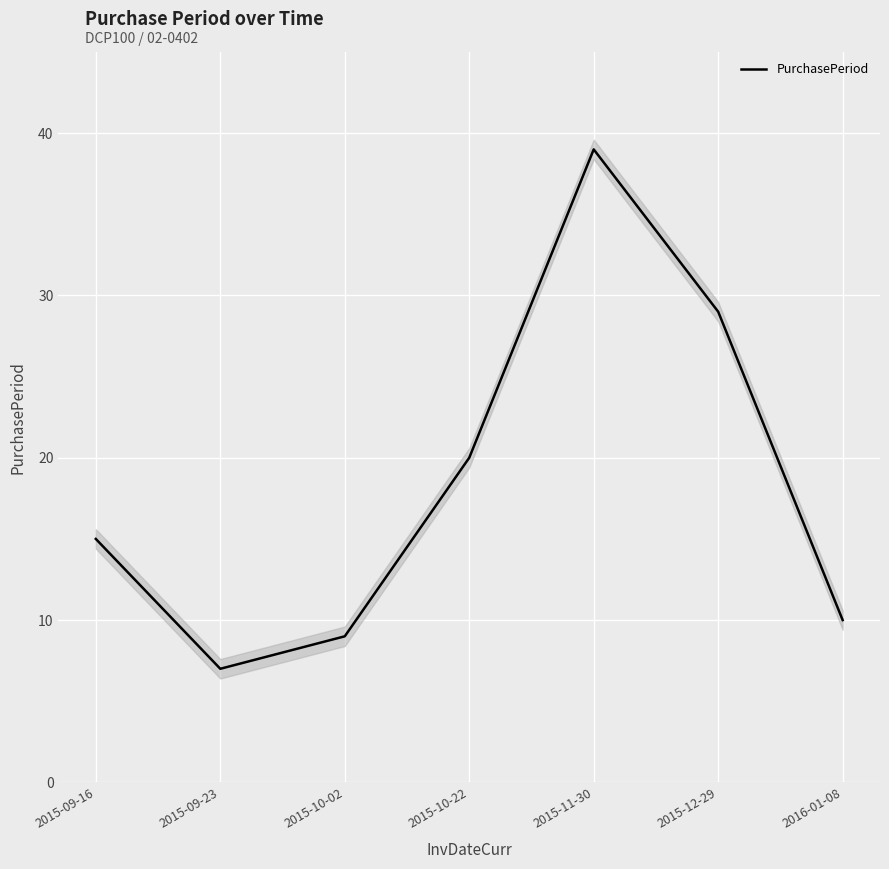

Rank the categories by value from highest to lowest.

2015-11-30, 2015-12-29, 2015-10-22, 2015-09-16, 2016-01-08, 2015-10-02, 2015-09-23